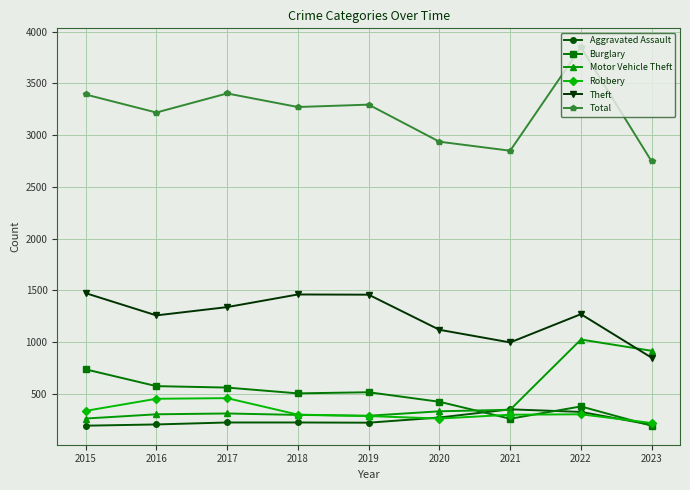

What are all the series names shown in the legend?

Aggravated Assault, Burglary, Motor Vehicle Theft, Robbery, Theft, Total